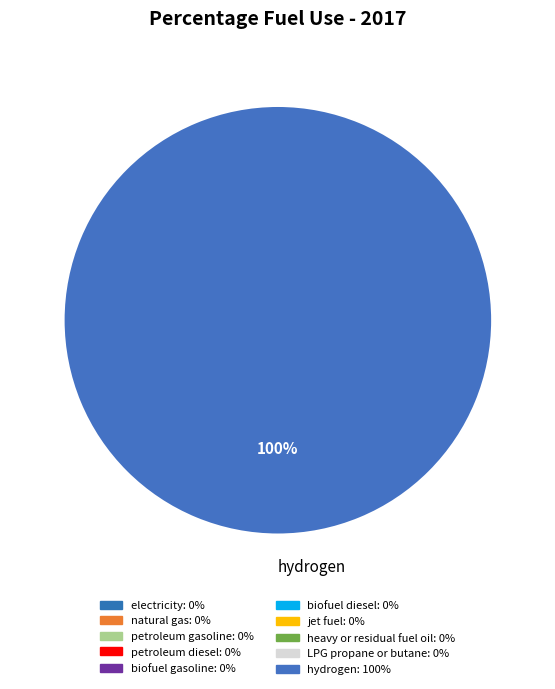

Which category accounts for the majority?

hydrogen